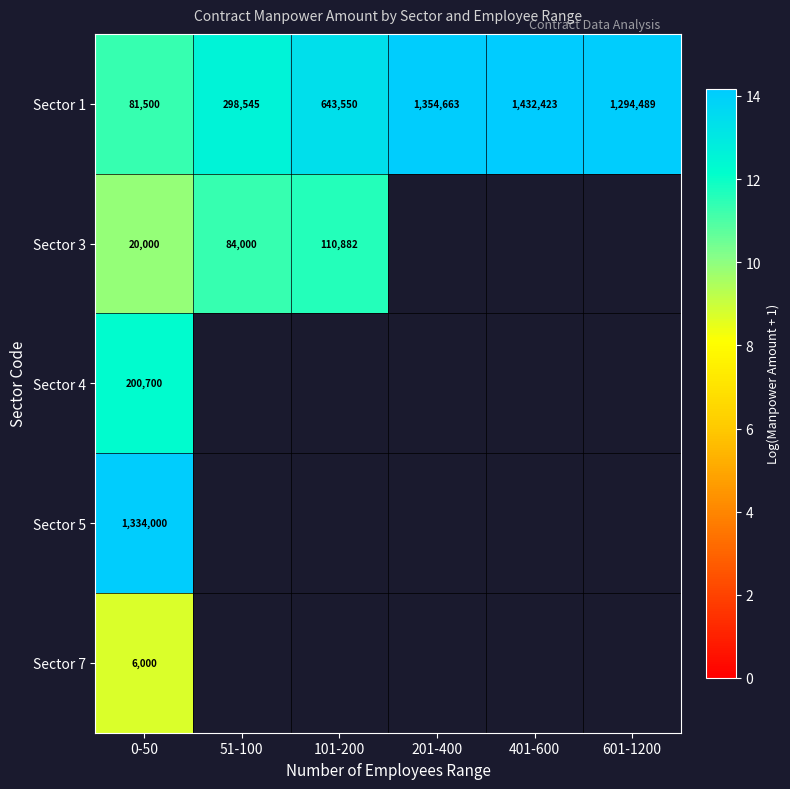

At which label does Sector 1 reach its minimum?

0-50